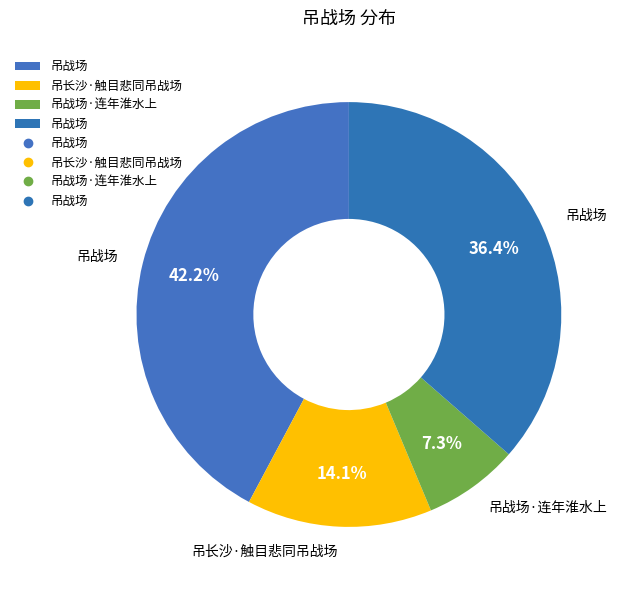

Which slice is the largest?

吊战场